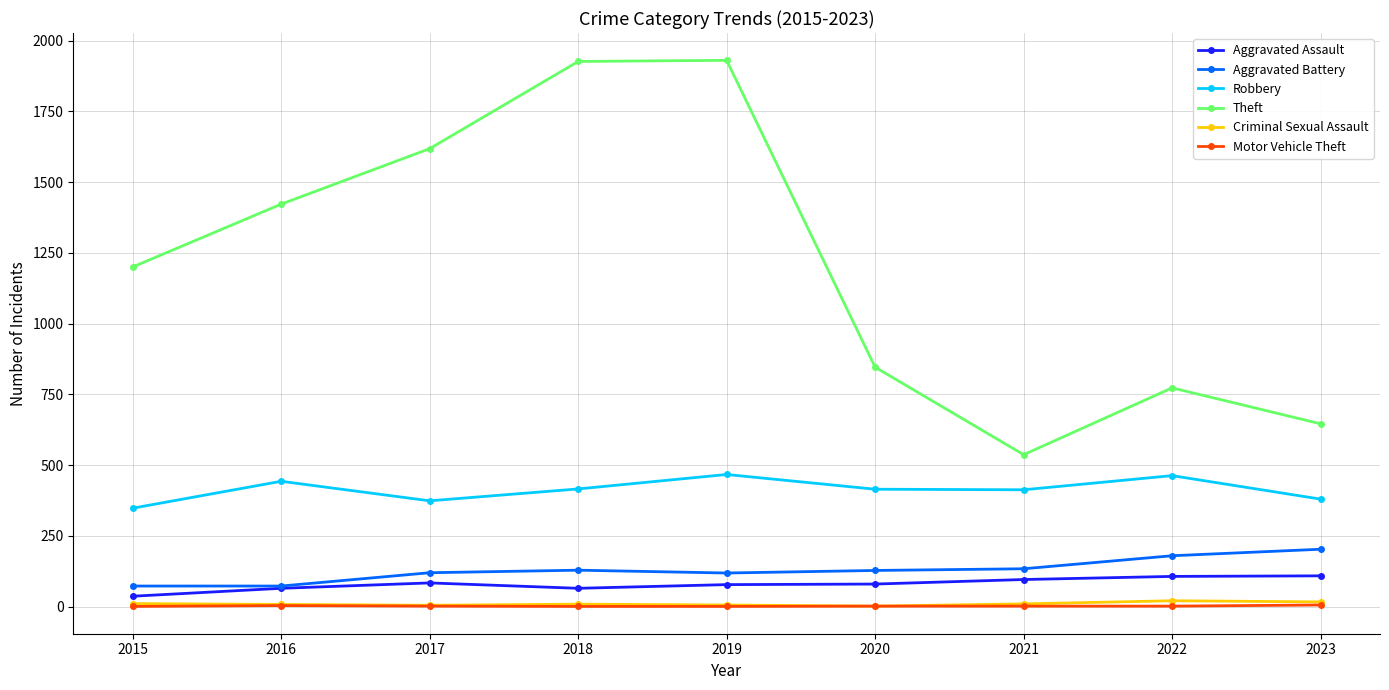

Which series has the widest spread of values?

Theft